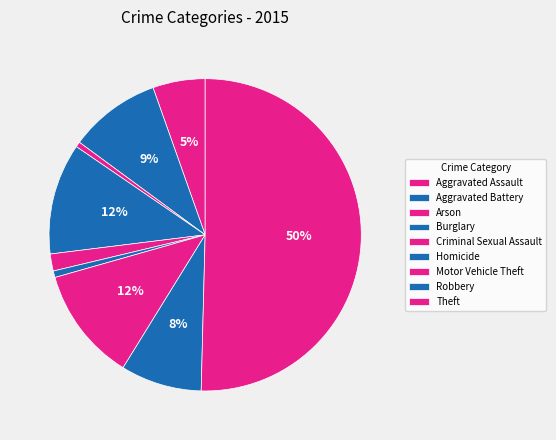

How many slices are in this pie chart?

9